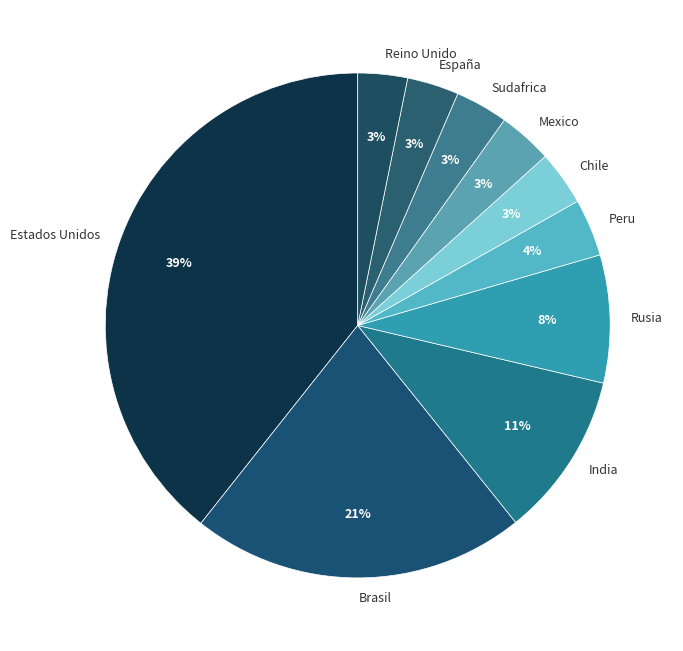

Which has a higher value, España or Brasil?

Brasil